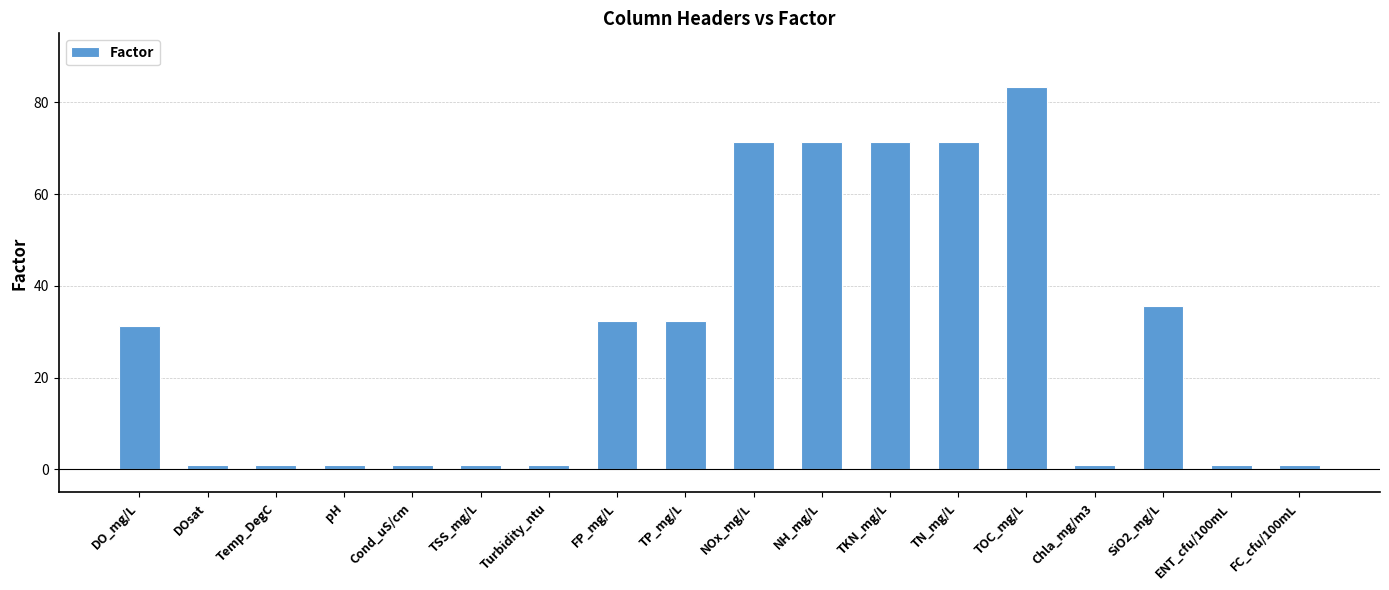

True or false: the data shows 1.0 at Cond_uS/cm.

True